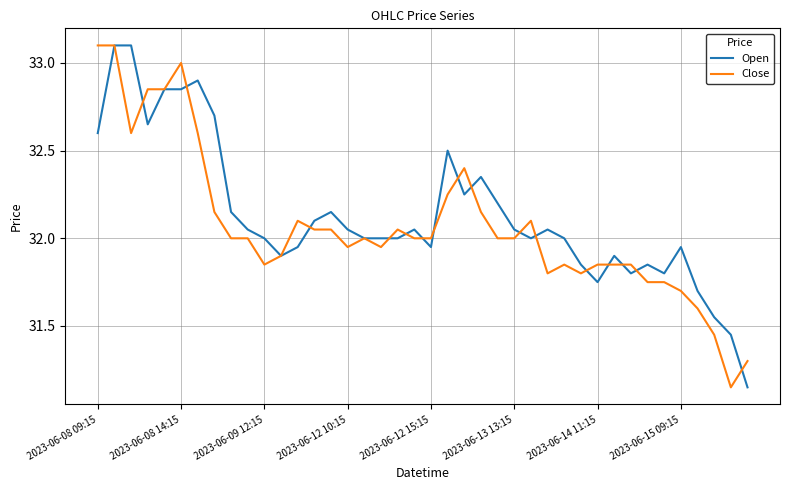

Does the chart display data point markers on the line(s)?

No